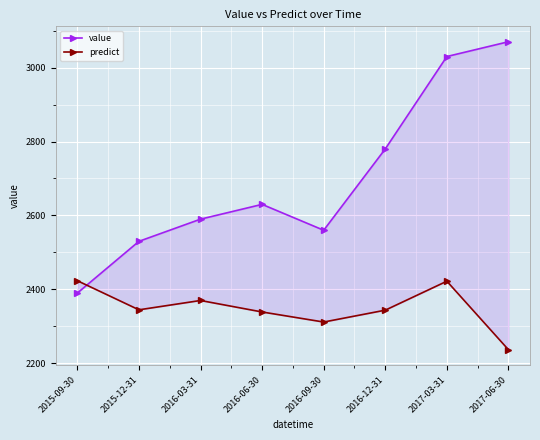

The value of value at 2016-03-31 is 3624.9. True or false?

False